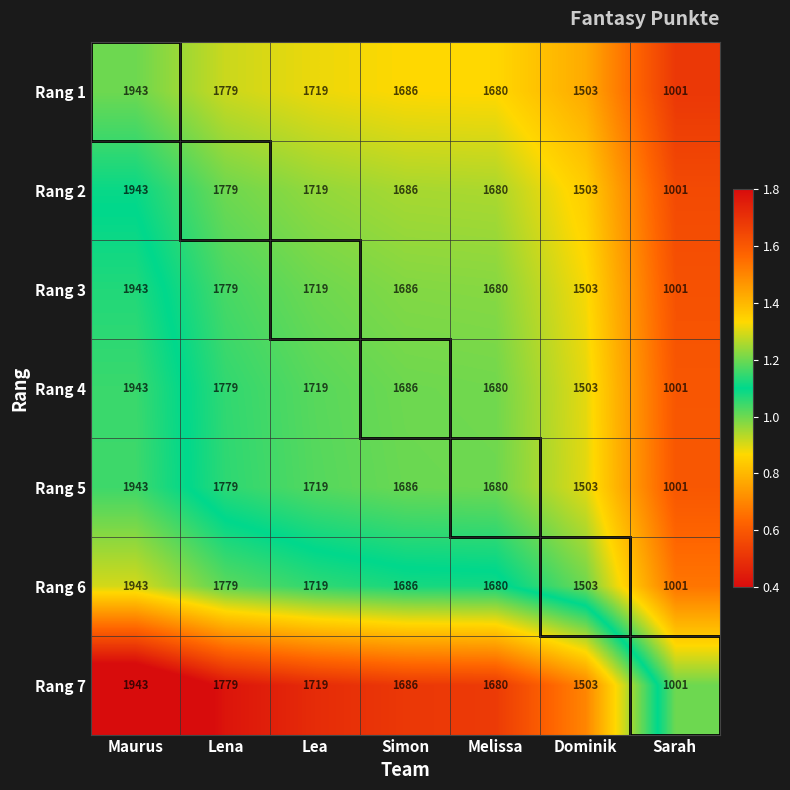

What is the sum of the Rang 6 values at Sarah and Maurus?

2944